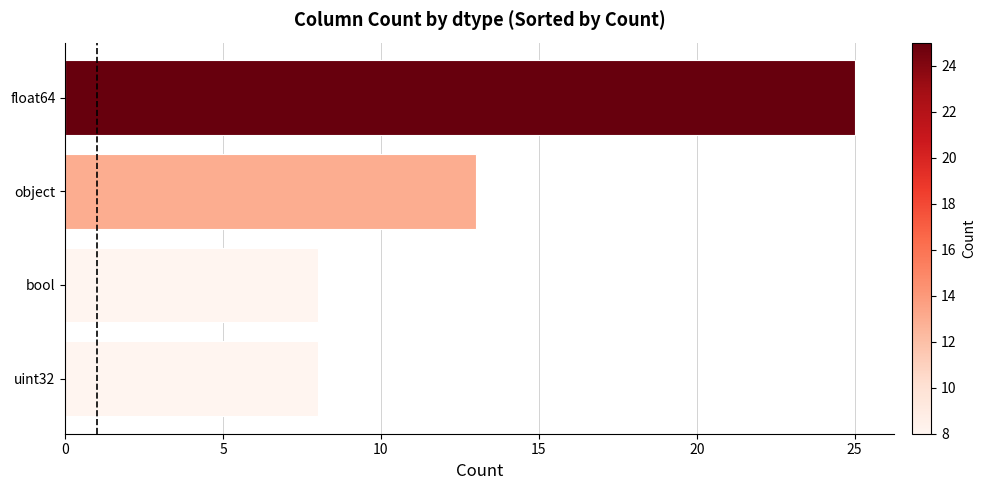

Are the bars grouped side by side (vs. stacked)?

No